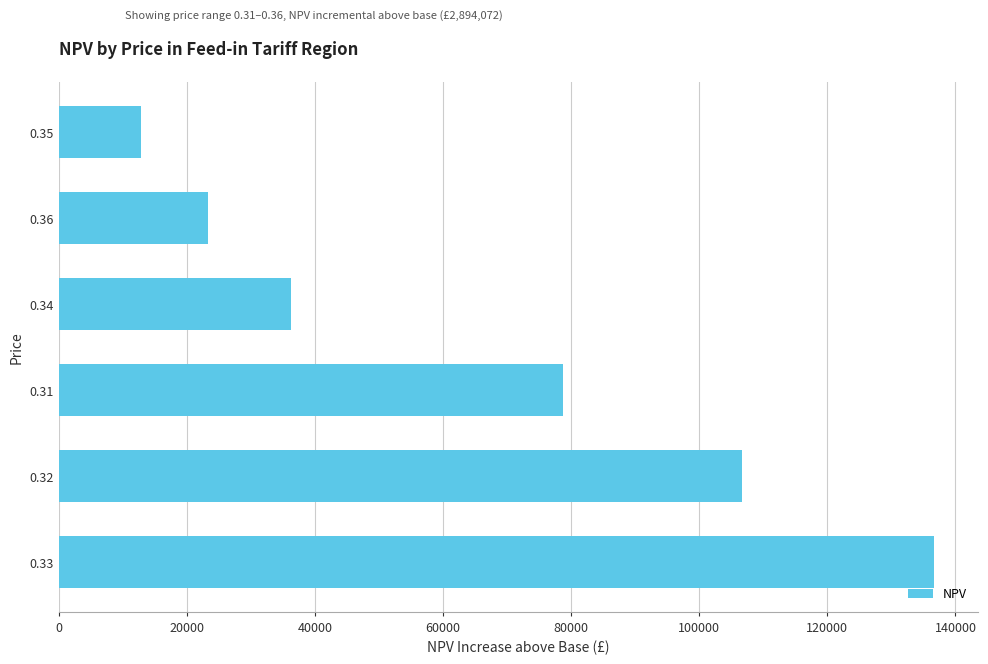

What is the difference between the maximum and minimum values?

123827.9